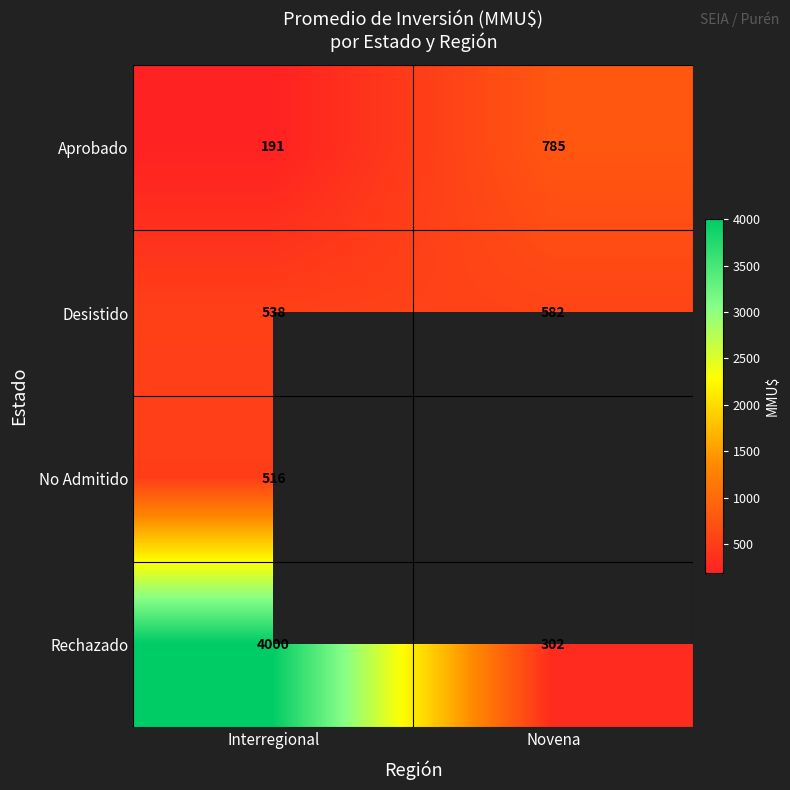

List the labels in order of Aprobado value, smallest first.

Interregional, Novena